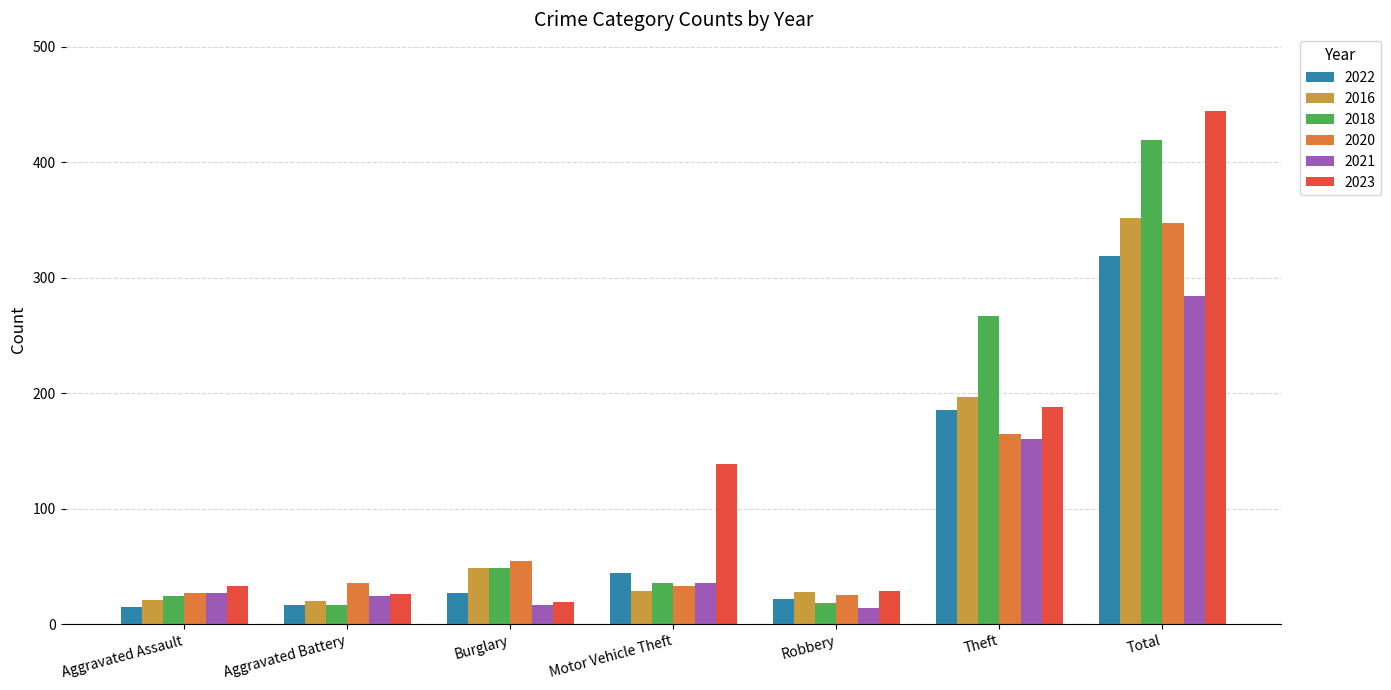

Which series has the largest total across all categories?

2023